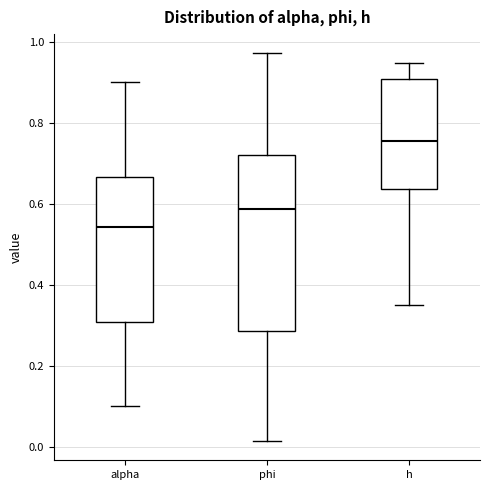

Reading left to right, transcribe this box plot: for each box, give where its median line is, the range the box spans, and where its two whiskers end, as read against the y-axis. The values are not printed on the chart, so give them approximately, as read against the axis.

alpha: median 0.54, box 0.30 to 0.66, whiskers 0.10 to 0.90
phi: median 0.58, box 0.28 to 0.72, whiskers 0.02 to 0.98
h: median 0.76, box 0.64 to 0.92, whiskers 0.36 to 0.94